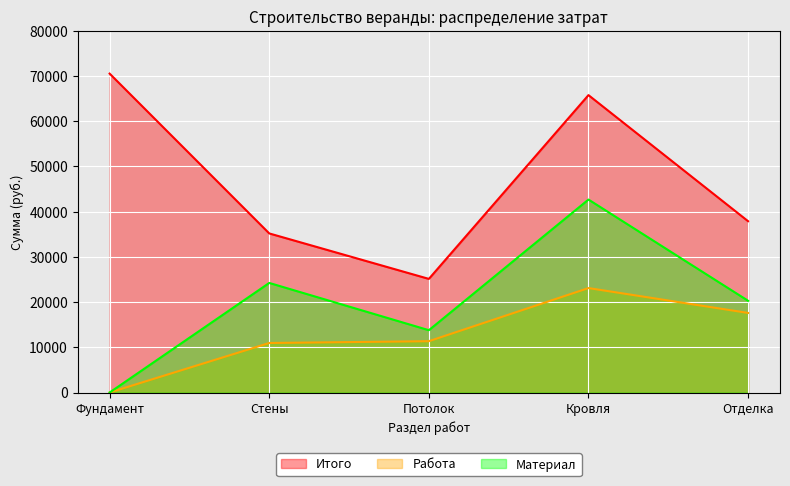

What is the average value of the Работа series?

12600.0